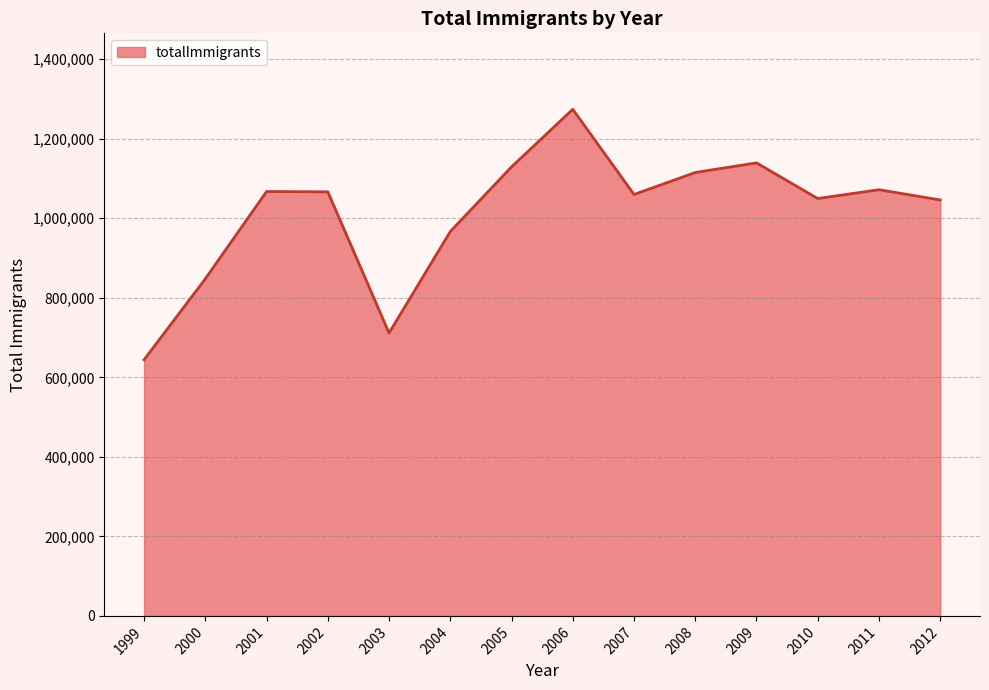

Which has a higher value, 2003 or 2012?

2012